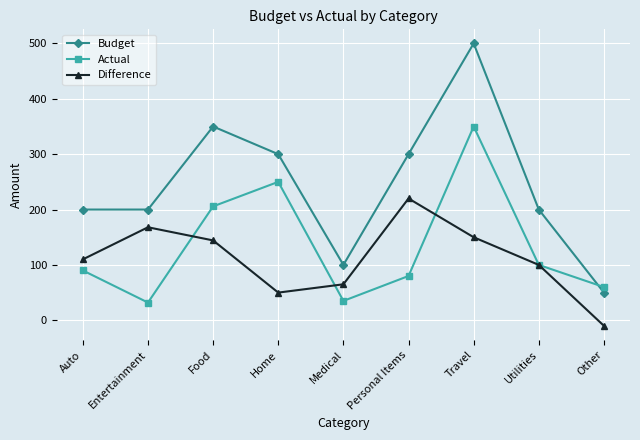

True or false: Budget and Difference cross at least once.

False